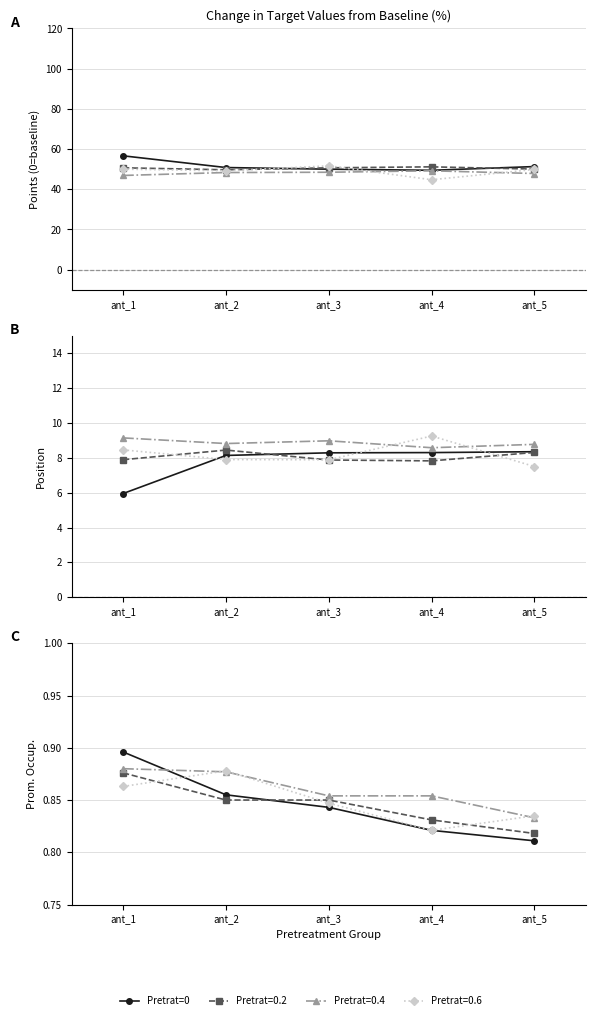

List the labels in order of value, largest first.

ant_1, ant_2, ant_3, ant_4, ant_5